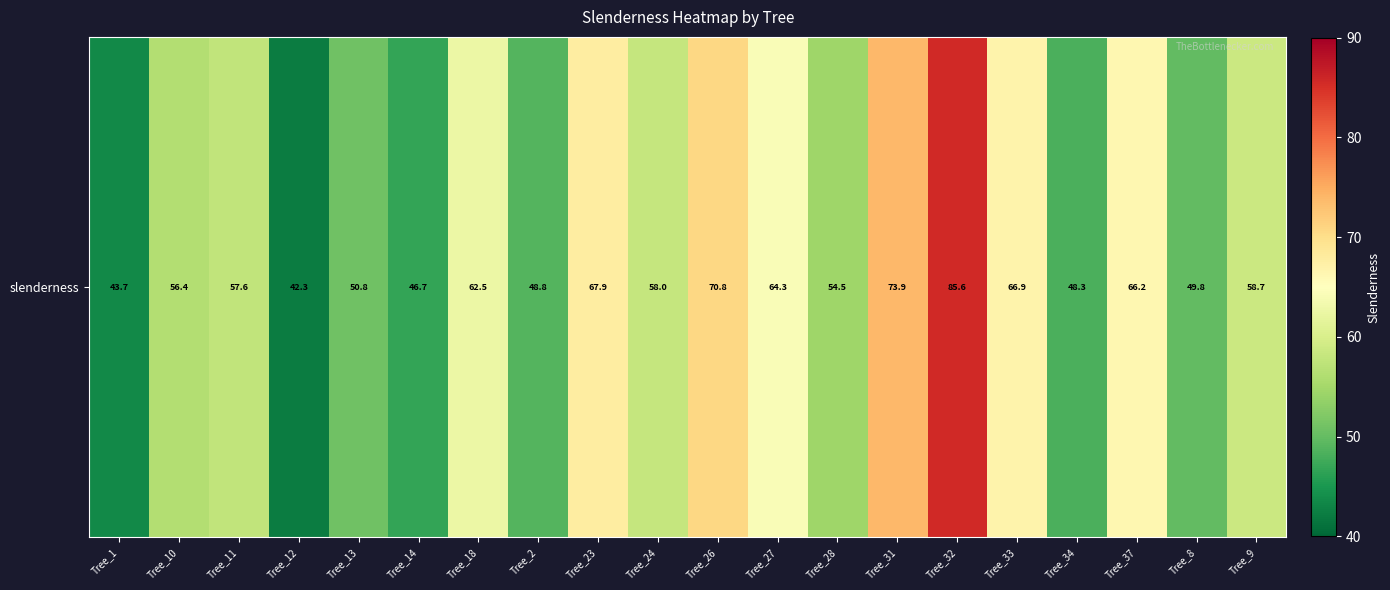

What is the sum of the values at Tree_37 and Tree_8?

116.0